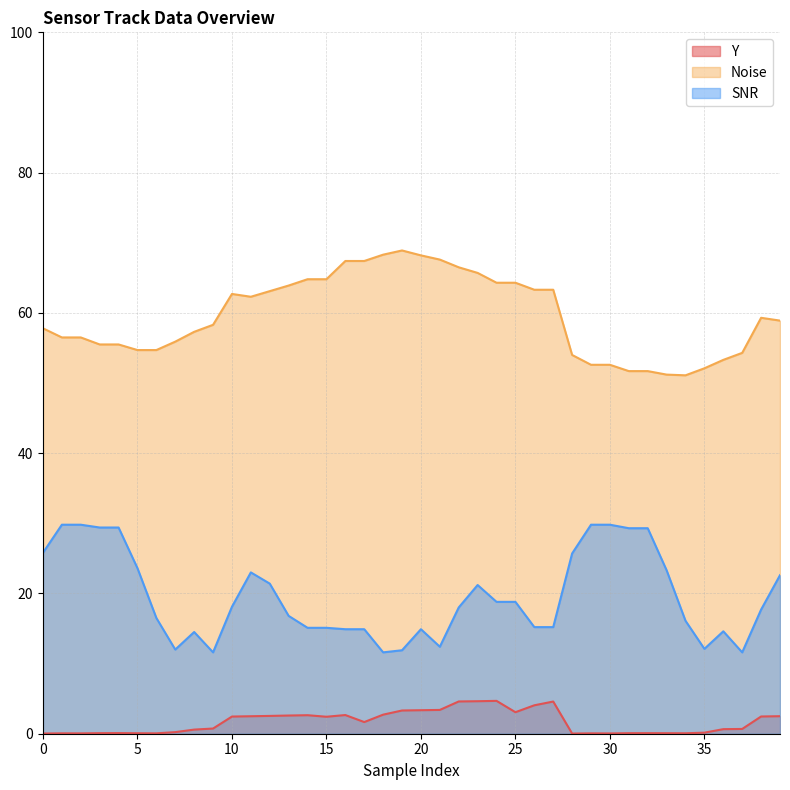

The SNR series shows 16.1 at 34. True or false?

True